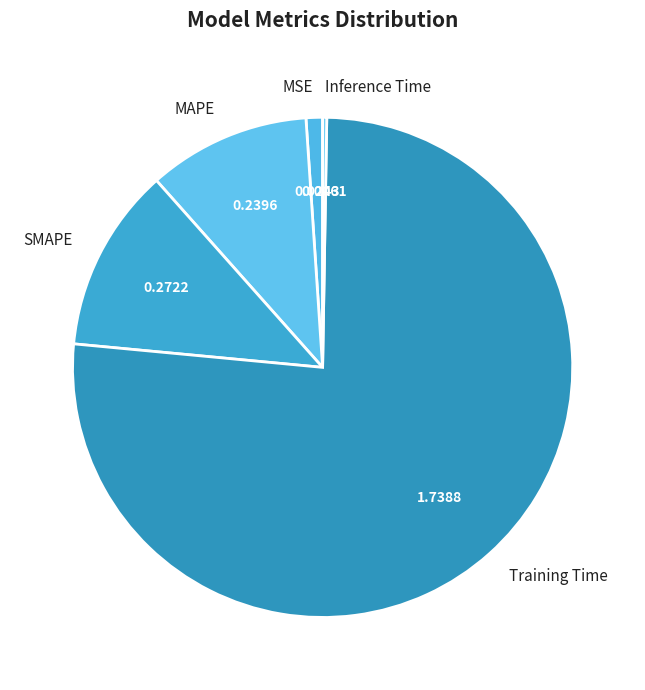

Which category has the biggest portion of the pie?

Training Time